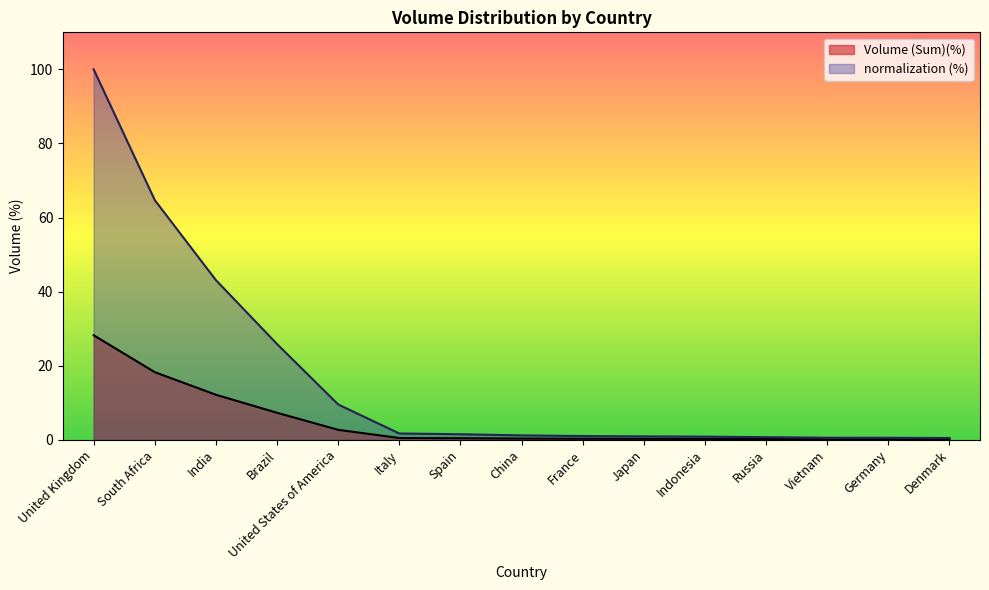

At how many categories does at least one series exceed 34?

3